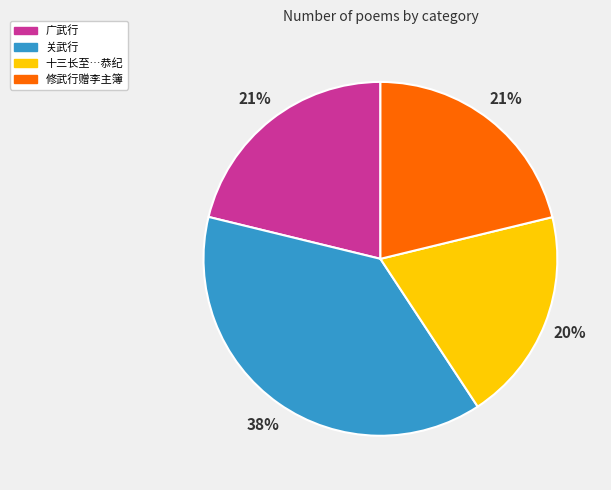

Is there a majority slice in this chart?

No